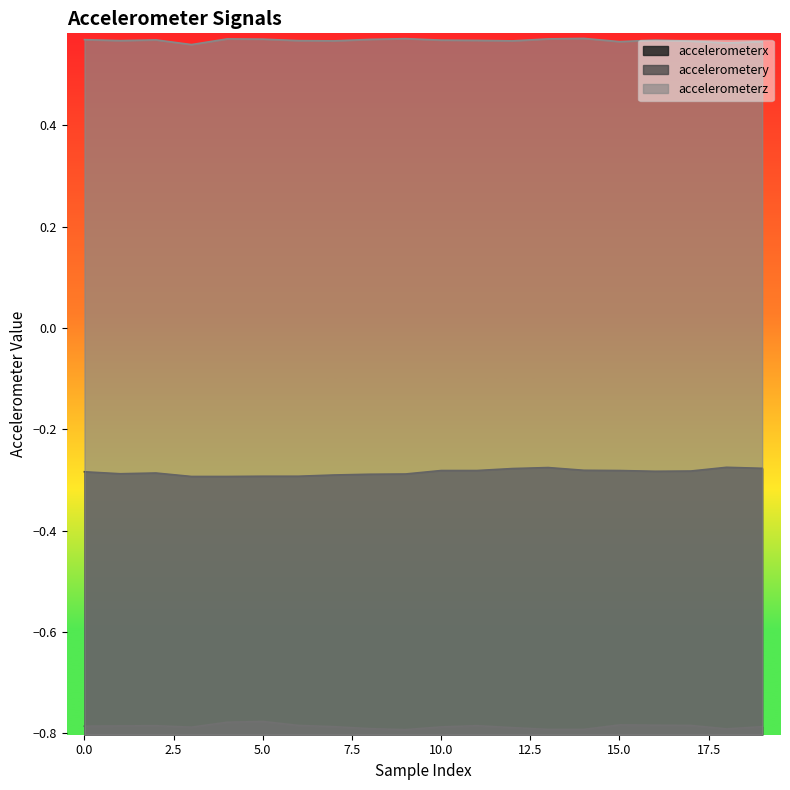

List the series in order of their peak value, highest first.

accelerometerz, accelerometerx, accelerometery